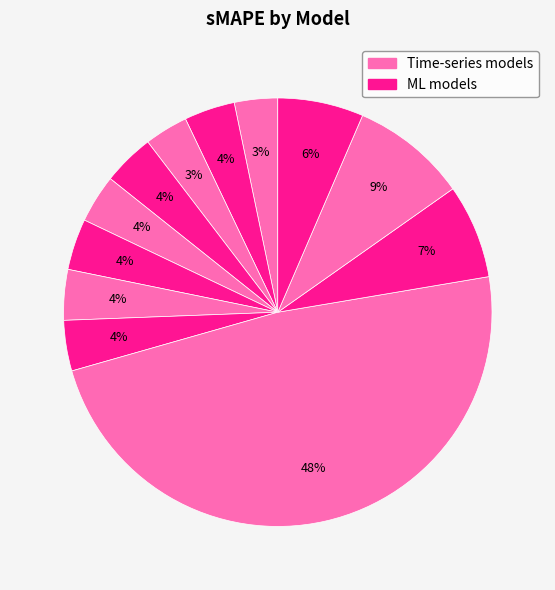

To the nearest percent, what is the difference between the largest and smallest slice percentages?

45%